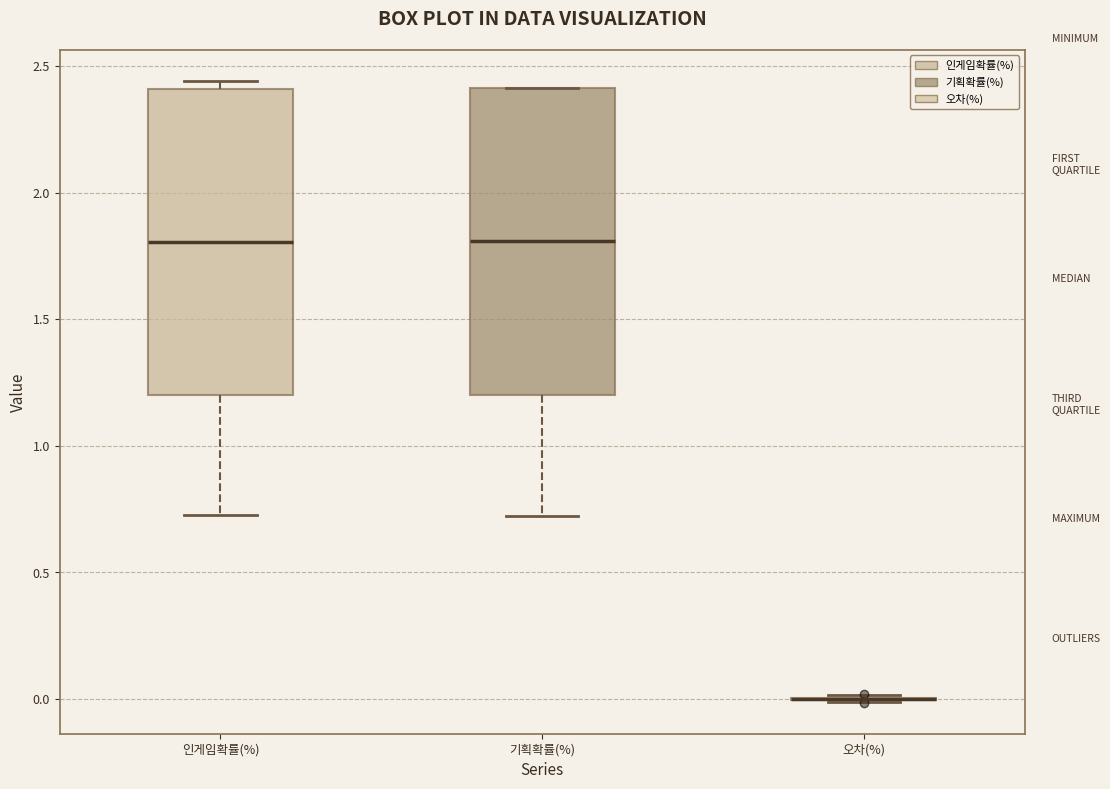

Reading left to right, transcribe this box plot: for each box, give where its median line is, the range the box spans, and where its two whiskers end, as read against the y-axis. The values are not printed on the chart, so give them approximately, as read against the axis.

인게임확률(%): median 1.80, box 1.20 to 2.40, whiskers 0.75 to 2.45
기획확률(%): median 1.80, box 1.20 to 2.40, whiskers 0.70 to 2.40
오차(%): box collapsed to a line at 0.00, whiskers 0.00 to 0.00